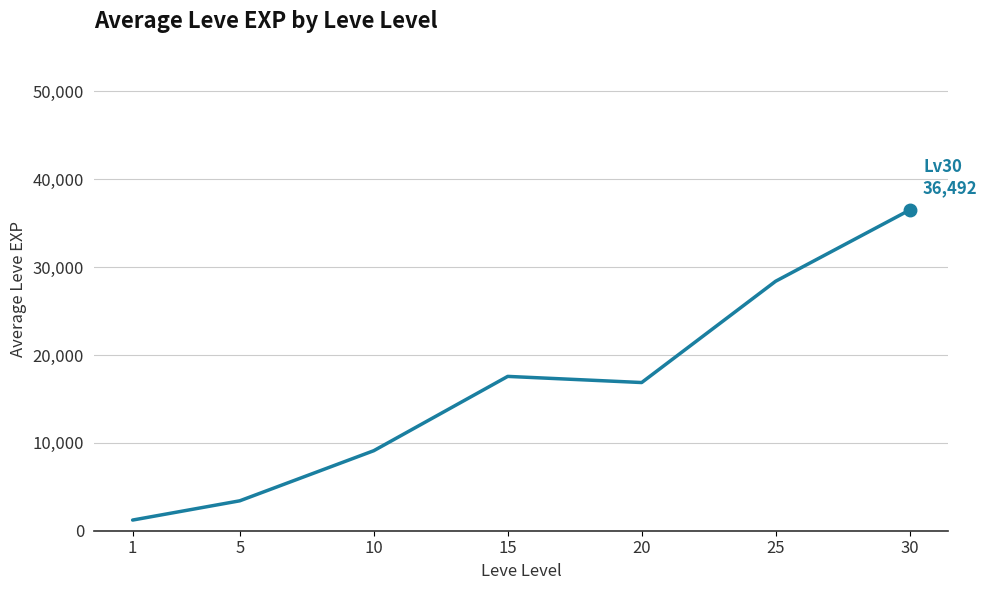

Reading right to left, what are all the values shown in this chart?

36492.5	28393.3	16865.0	17563.3	9106.7	3405.0	1213.3